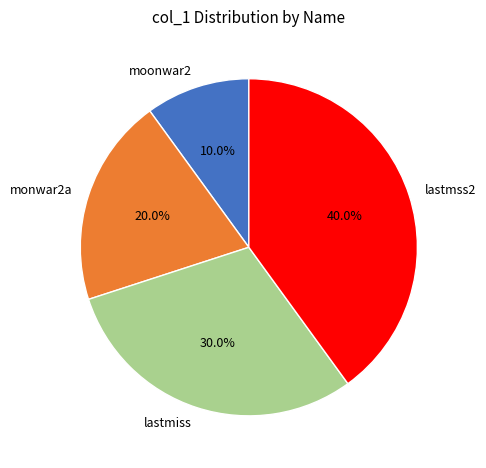

To the nearest percent, what is the combined percentage of moonwar2 and monwar2a?

30%